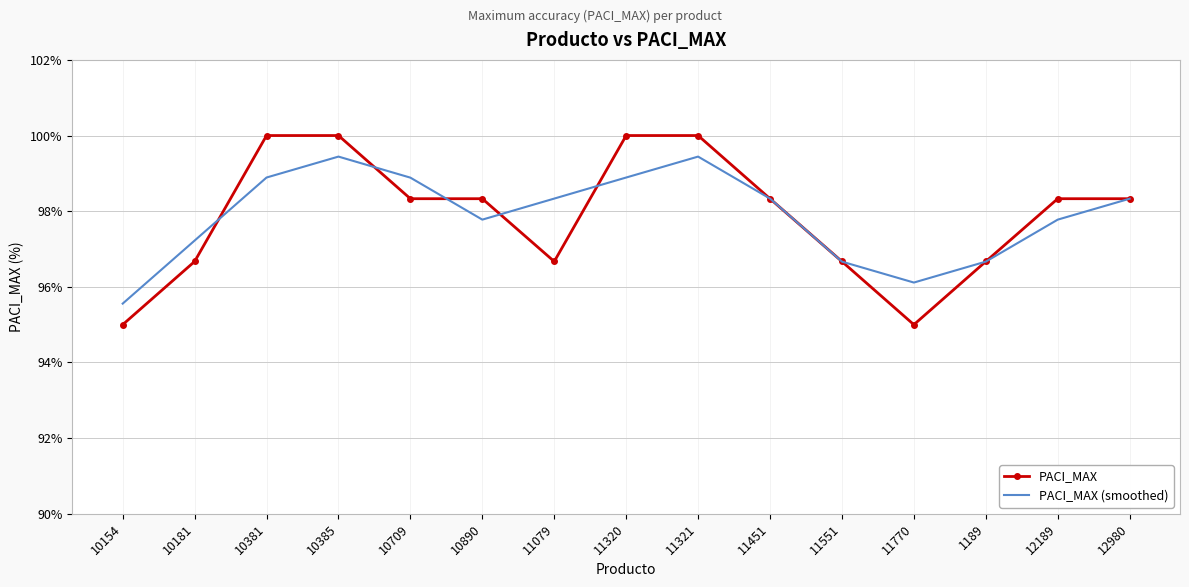

The value of PACI_MAX (smoothed) at 10154 is 131.8. True or false?

False